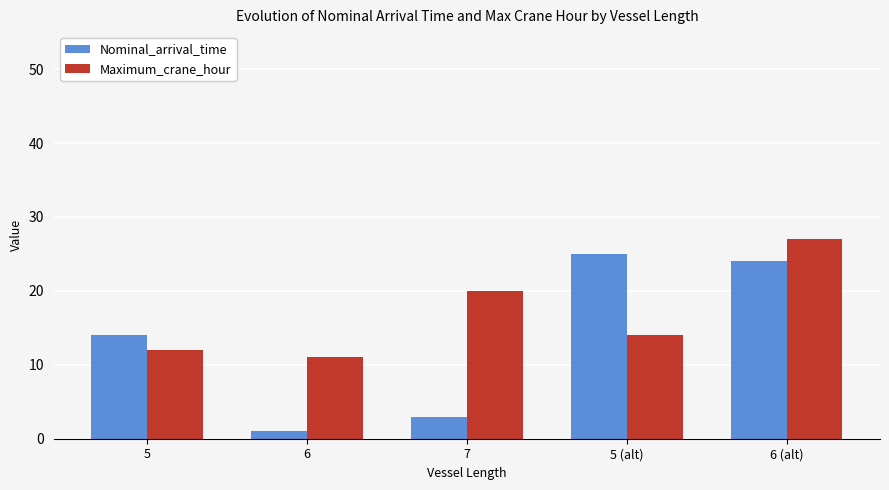

What is the difference between the maximum and second lowest values in the Maximum_crane_hour series?

15